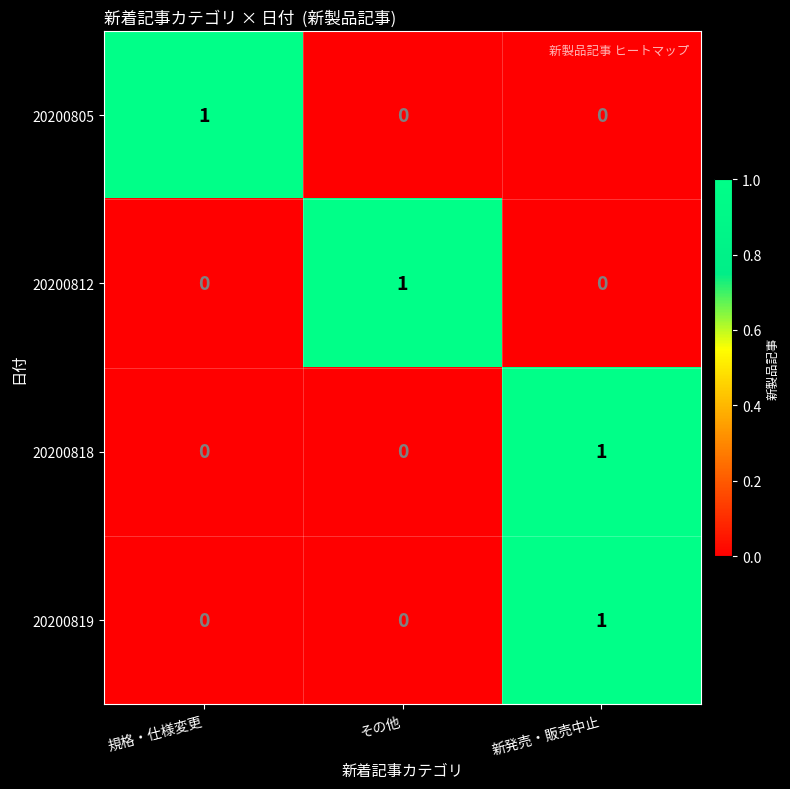

Count the 20200805 values in the range 0 to 1.

3